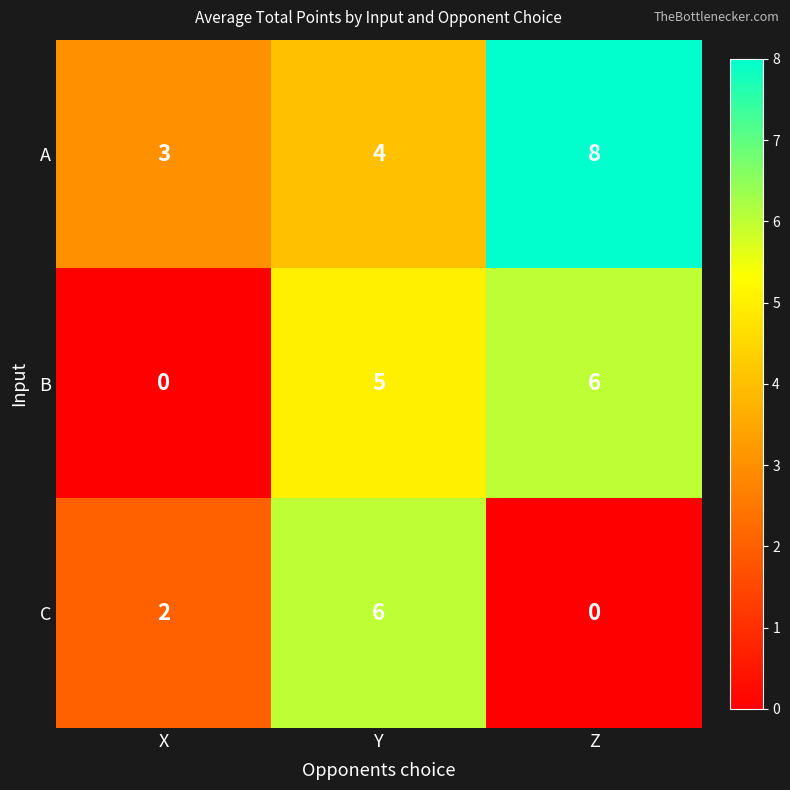

How many data points does each series have?

3